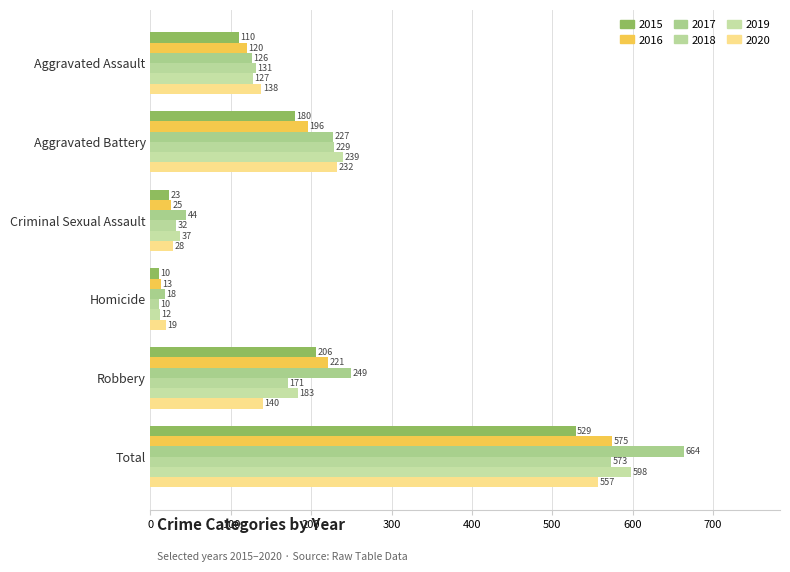

At how many categories does at least one series exceed 391?

1